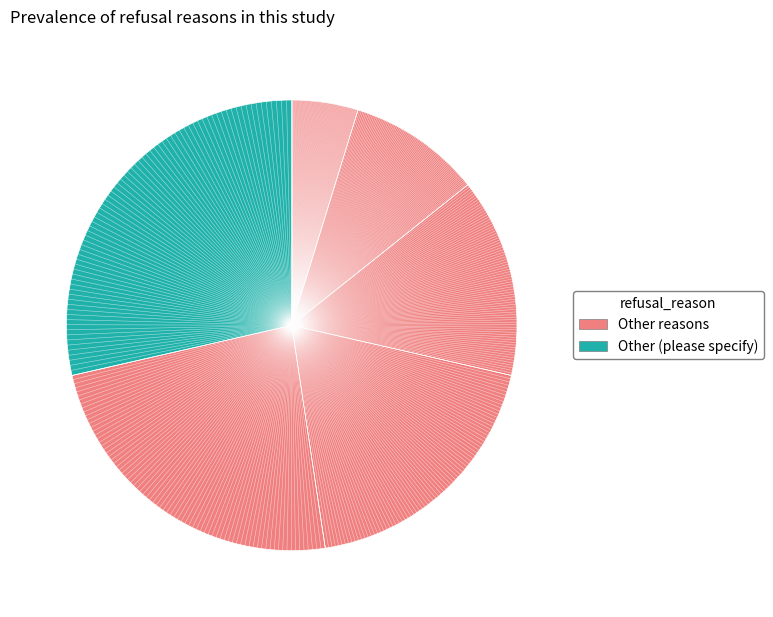

To the nearest percent, what is the difference between the largest and smallest slice percentages?

24%